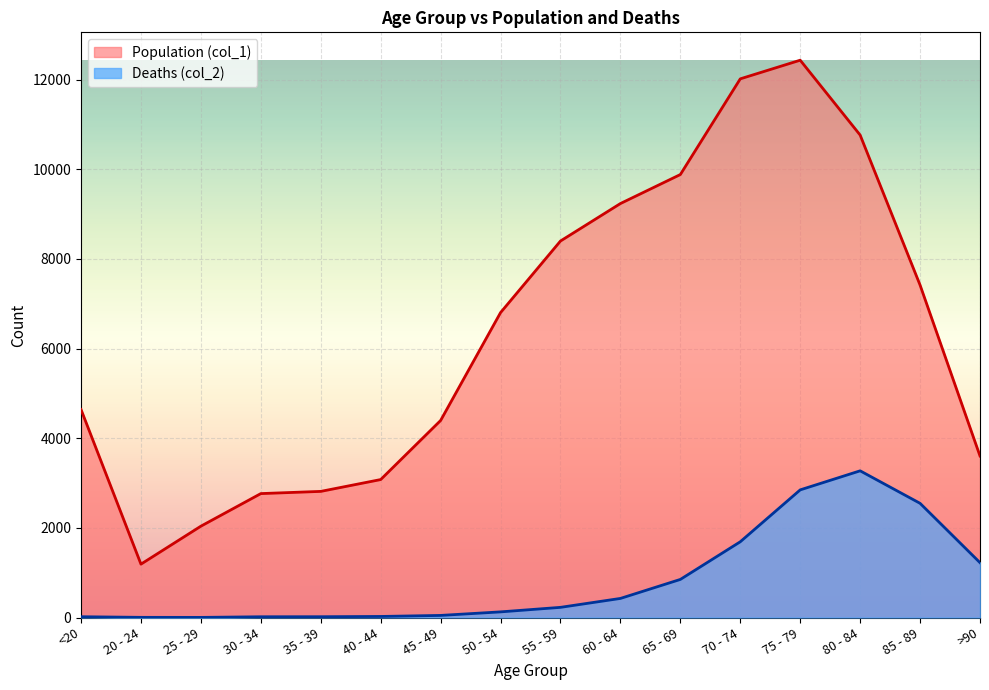

At which label does Population (col_1) reach its peak?

75 - 79